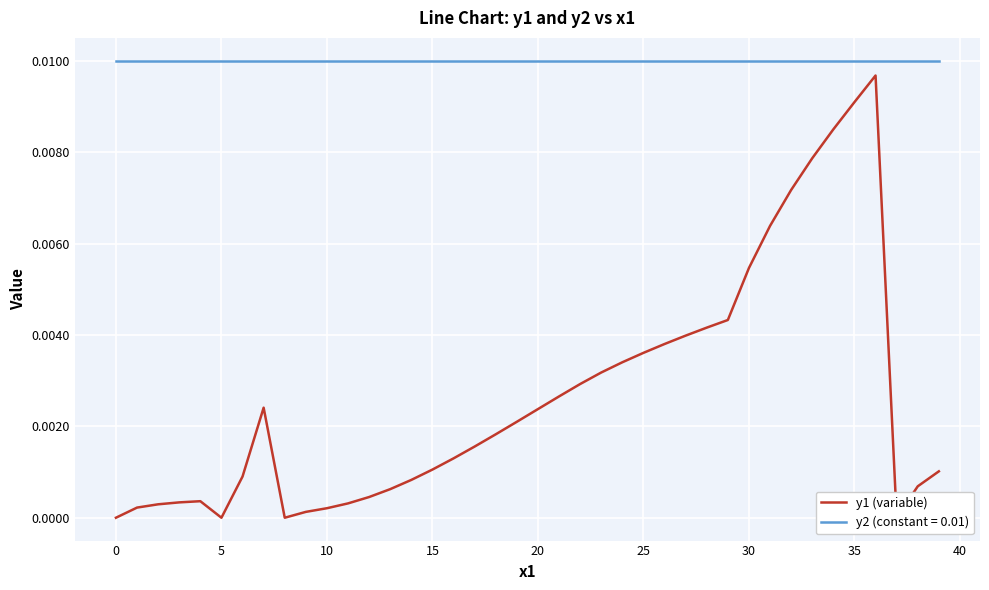

What is the label of the 32nd point from the left?

31